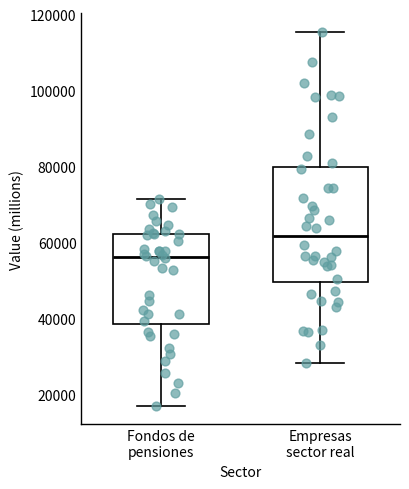

Where does the upper whisker of the box for Fondos de pensiones end on the y-axis? The values are not printed on the chart, so give them approximately, as read against the axis.

72000